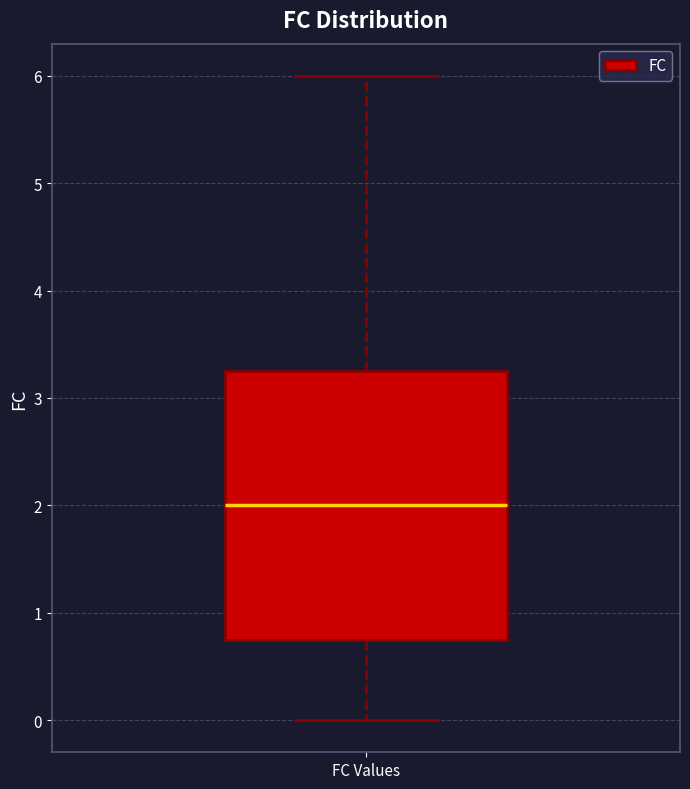

Read this box plot against the y-axis: the position of the median line, the range covered by the box, and the ends of both whiskers. The values are not printed on the chart, so give them approximately, as read against the axis.

median 2.0, box 0.8 to 3.3, whiskers 0.0 to 6.0